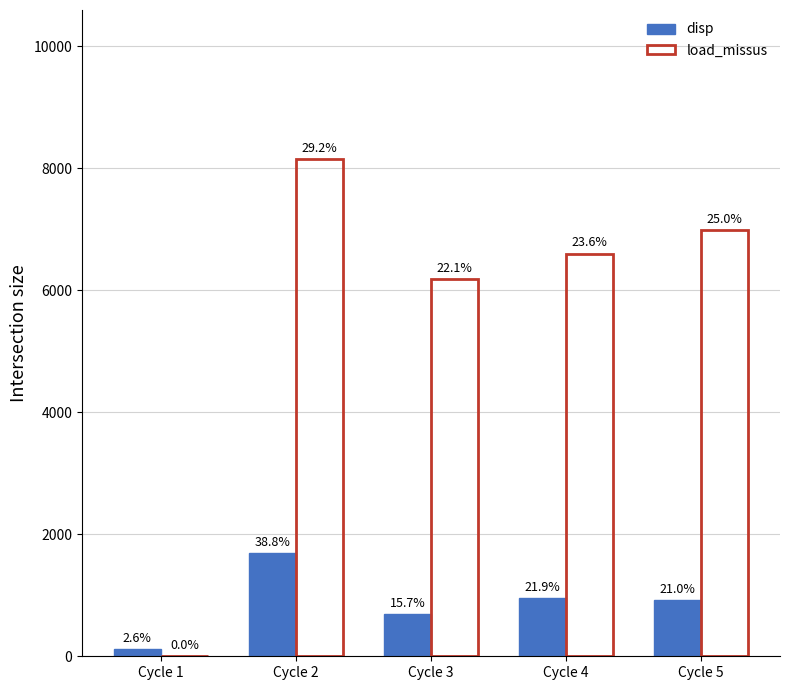

At which category is the sum across all series the highest?

Cycle 2